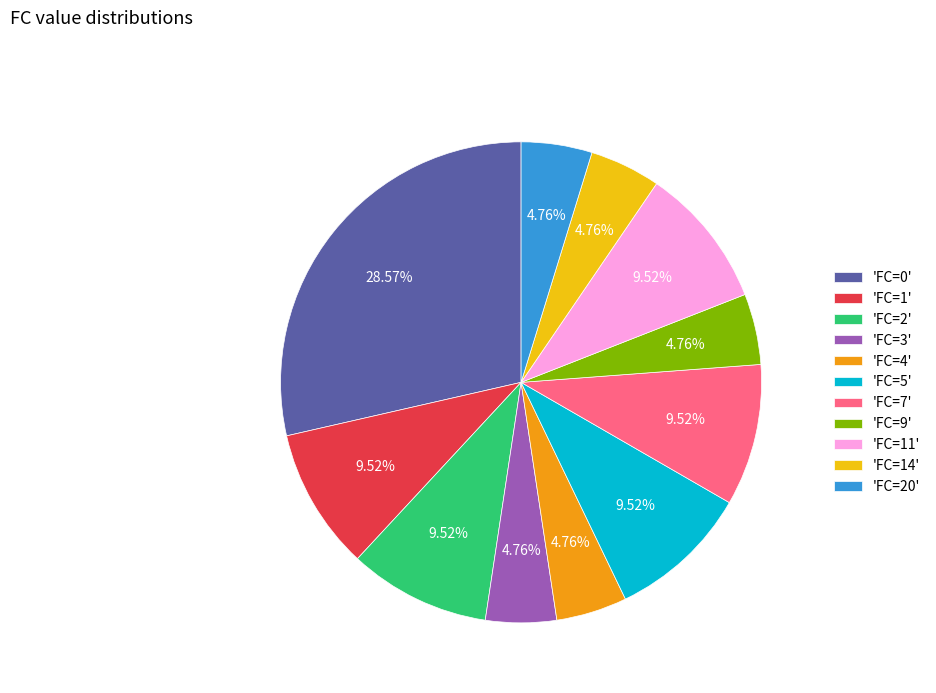

Does 'FC=2' represent more than half of the total?

No